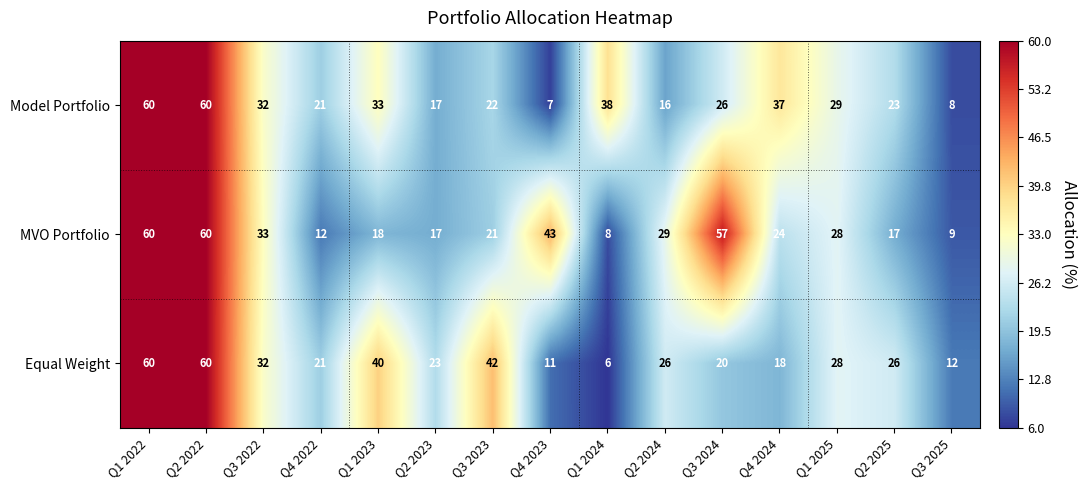

What is the greatest value displayed?

60